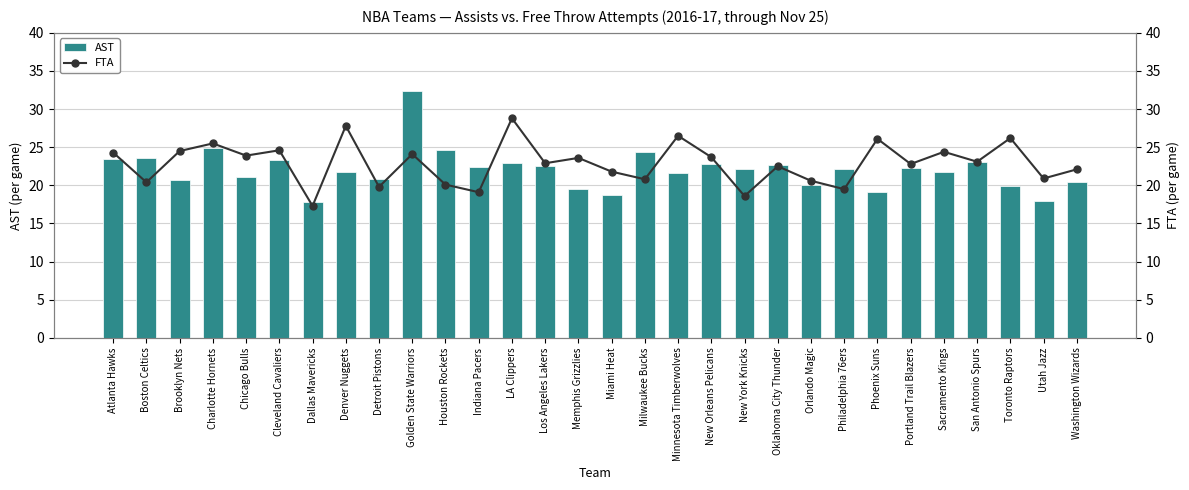

What is the maximum value shown in the chart?

32.4